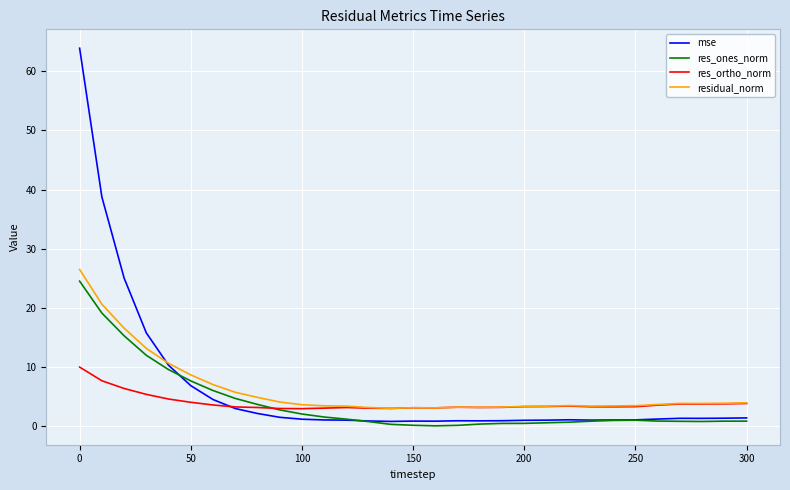

What is the greatest value displayed?

63.9